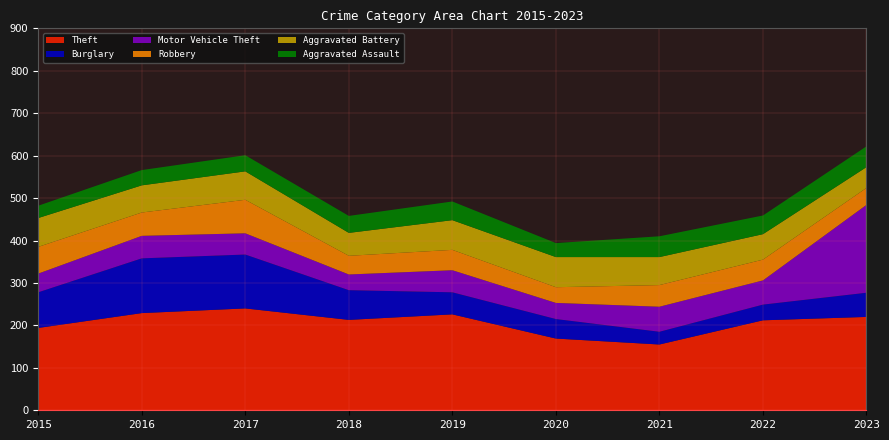

Reading left to right, list all the values displayed in this chart.

Theft: 2015=194	2016=229	2017=240	2018=213	2019=226	2020=169	2021=155	2022=212	2023=220
Burglary: 2015=84	2016=129	2017=127	2018=70	2019=52	2020=46	2021=30	2022=37	2023=57
Motor Vehicle Theft: 2015=44	2016=53	2017=50	2018=37	2019=52	2020=38	2021=59	2022=57	2023=207
Robbery: 2015=63	2016=55	2017=79	2018=44	2019=48	2020=37	2021=51	2022=49	2023=40
Aggravated Battery: 2015=68	2016=64	2017=67	2018=54	2019=70	2020=71	2021=66	2022=60	2023=49
Aggravated Assault: 2015=29	2016=36	2017=38	2018=40	2019=44	2020=33	2021=49	2022=44	2023=49